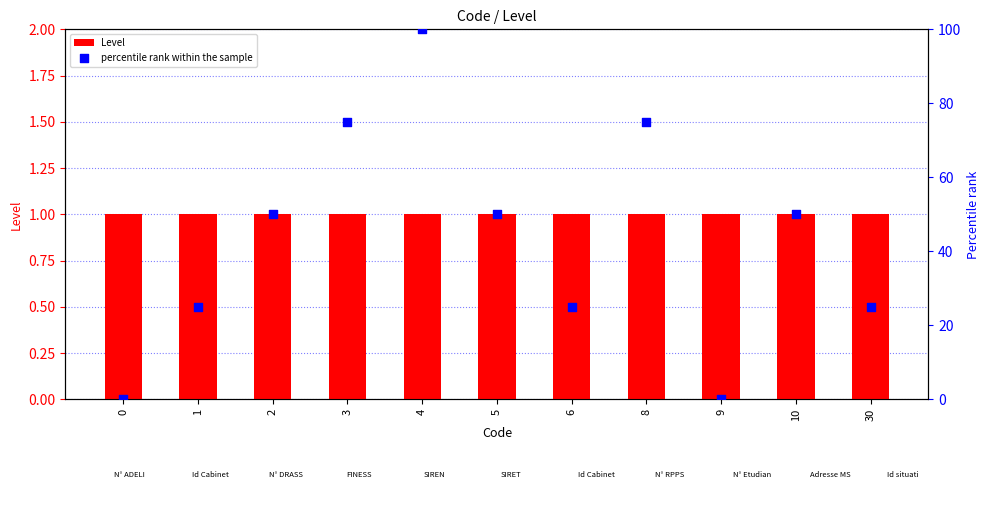

What are all the series names shown in the legend?

Level, percentile rank within the sample